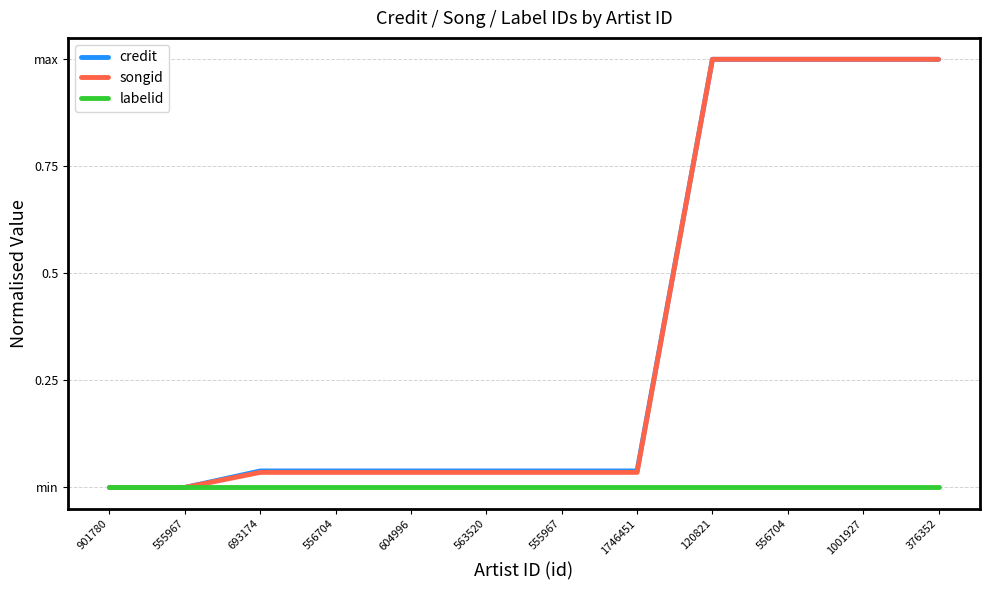

Does the chart have visible grid lines?

Yes